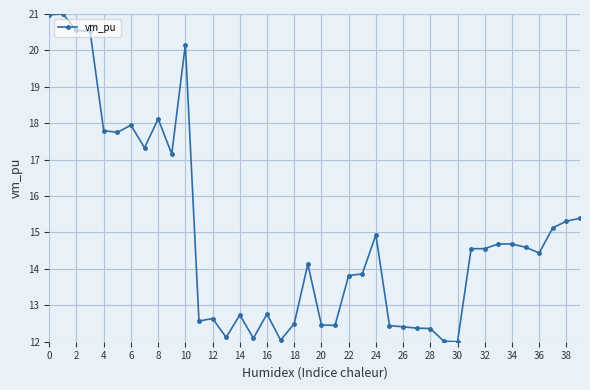

True or false: there are more than 0 points higher than both neighbors.

True